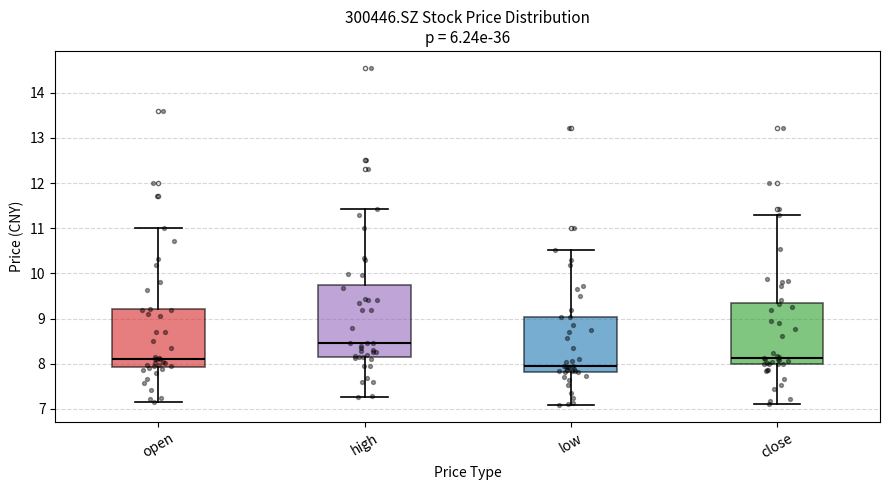

Which box's median line is the lowest?

low